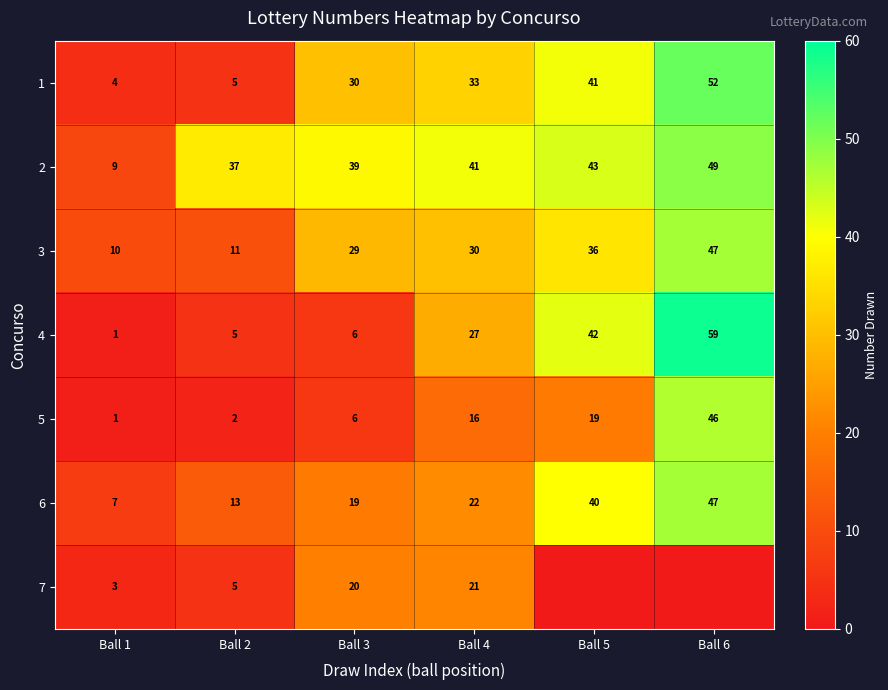

Between Ball 1 and Ball 2, which is larger?

Ball 2